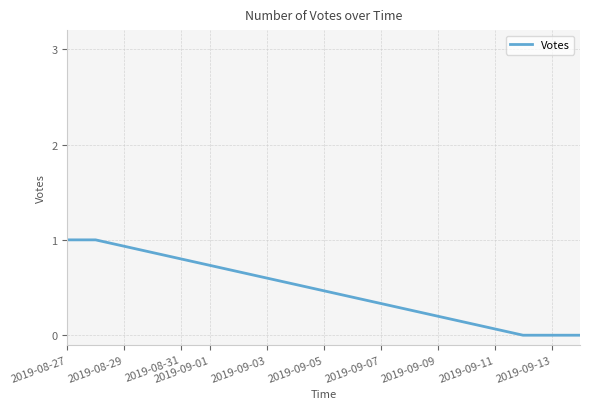

True or false: the data has more than 2 interior local peaks.

False